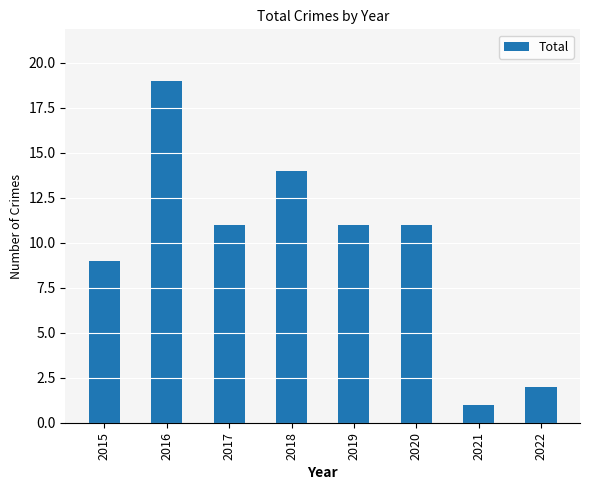

At which label does the data first exceed 11?

2016